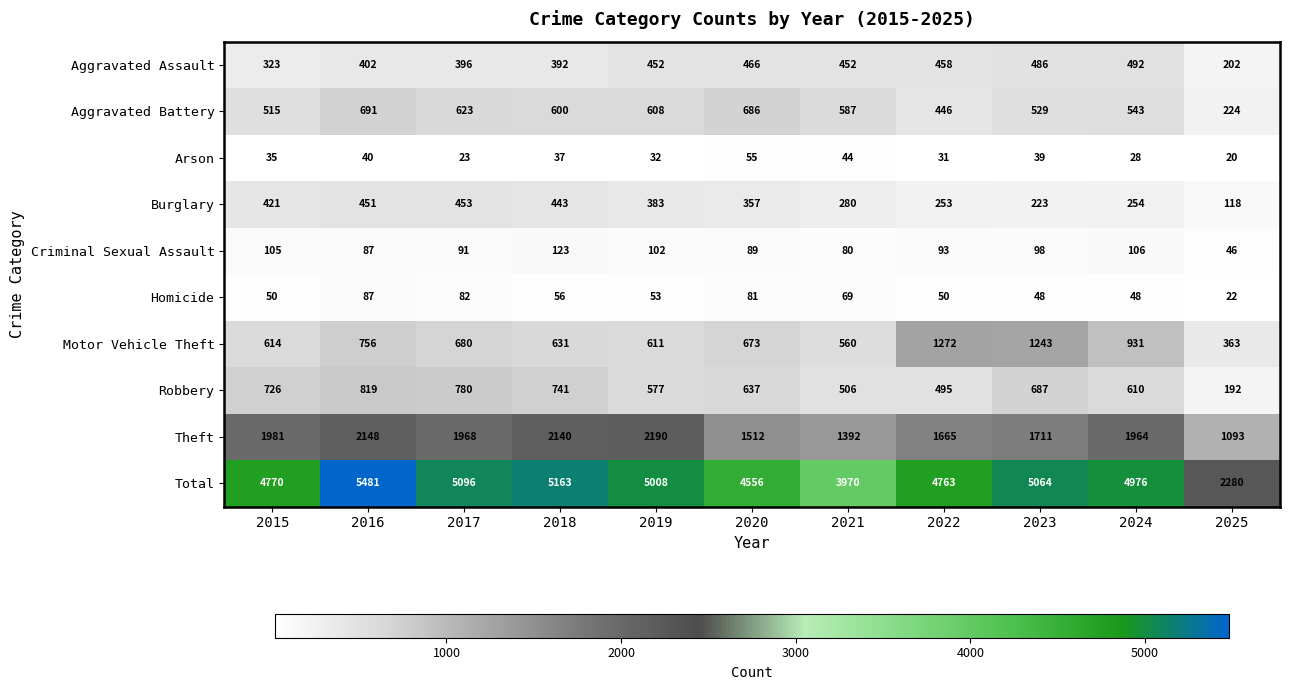

At which category is the sum across all series the highest?

2016